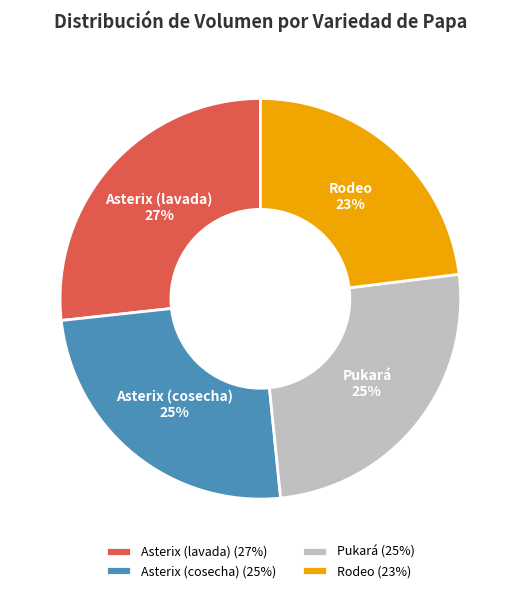

What percentage is the Asterix (cosecha) slice, to the nearest percent?

25%